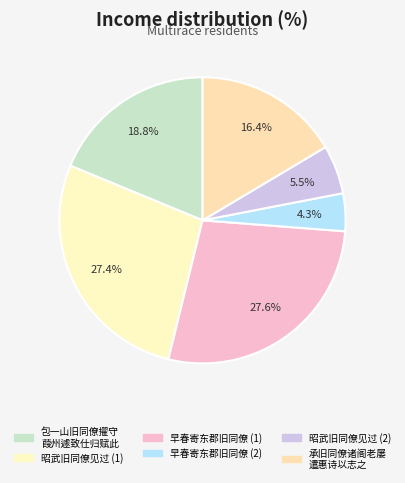

How many slices are in this pie chart?

6